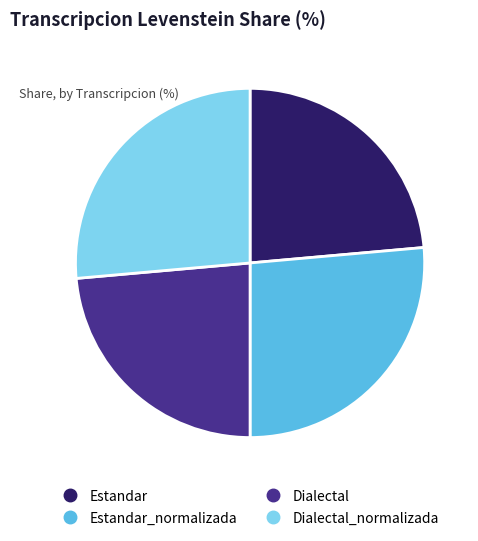

Does any single category account for the majority?

No